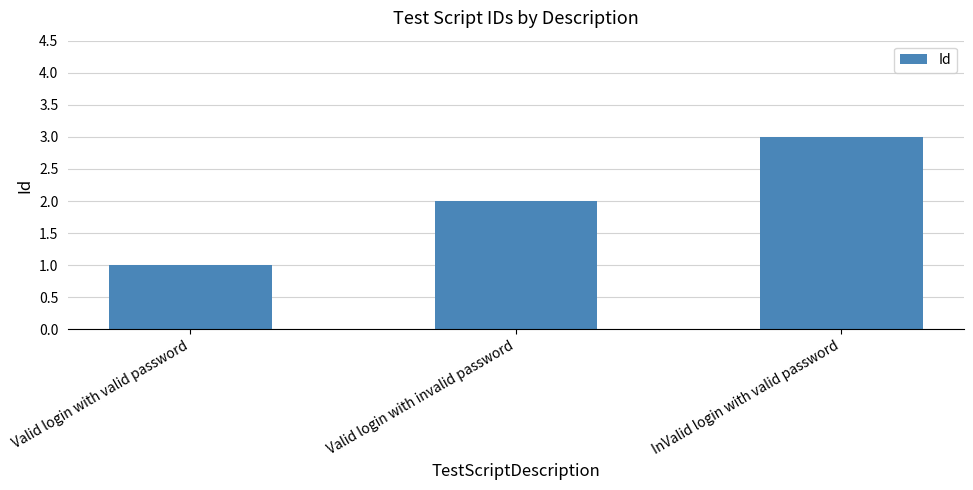

What is the sum of the values at InValid login with valid password and Valid login with invalid password?

5